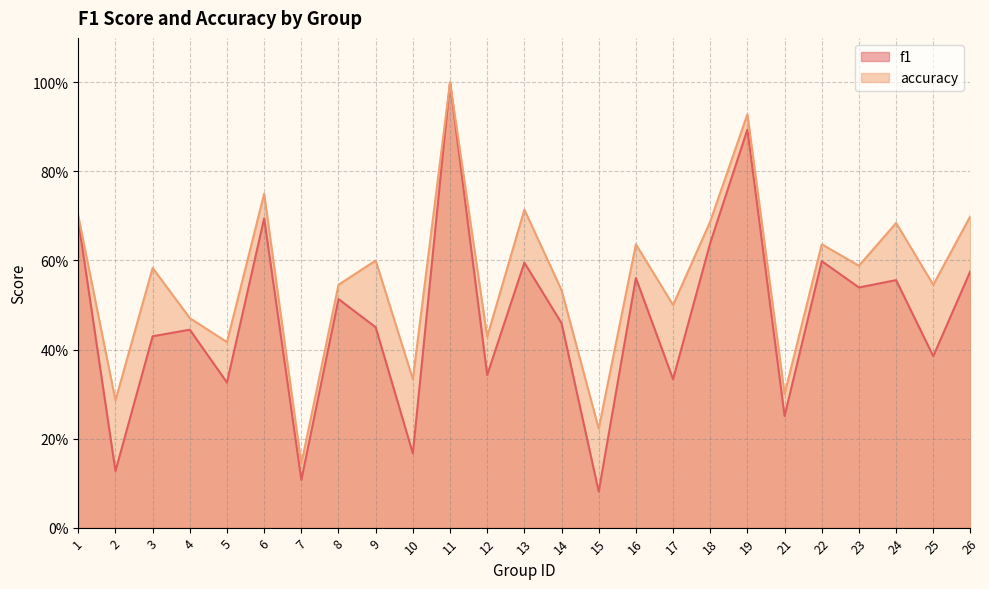

At which category is the sum across all series the highest?

11